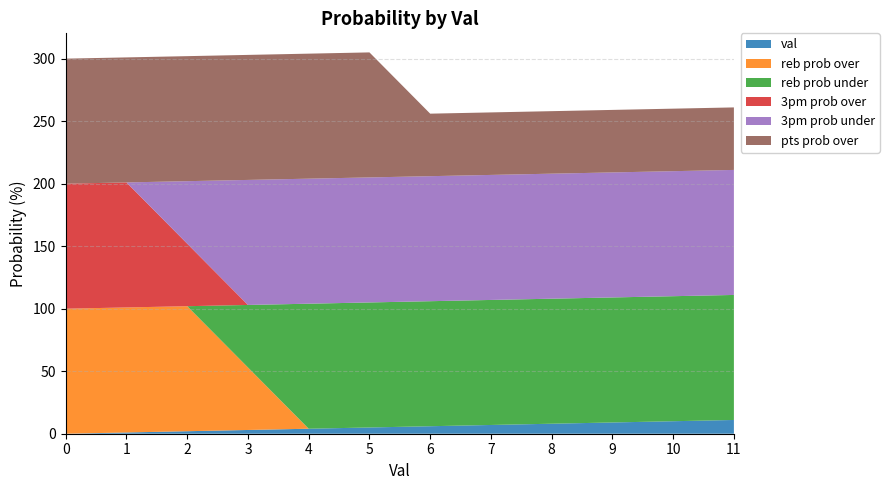

Reading left to right, extract all data points from this chart.

val: 0	1	2	3	4	5	6	7	8	9	10	11
reb prob over: 100	100	100	50	0	0	0	0	0	0	0	0
reb prob under: 0	0	0	50	100	100	100	100	100	100	100	100
3pm prob over: 100	100	50	0	0	0	0	0	0	0	0	0
3pm prob under: 0	0	50	100	100	100	100	100	100	100	100	100
pts prob over: 100	100	100	100	100	100	50	50	50	50	50	50